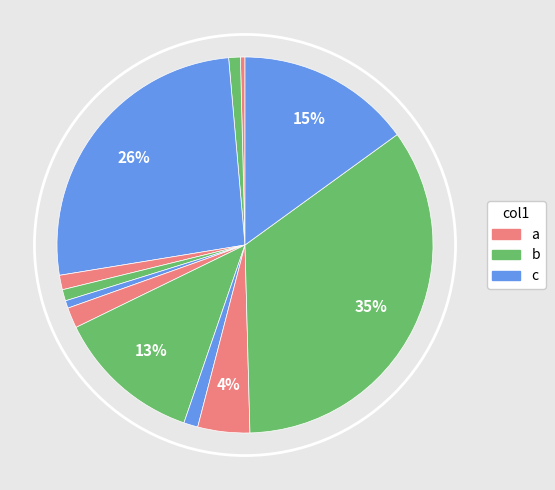

Rank the categories by value from lowest to highest.

4, 9, 12, 2, 8, 10, 1, 7, 5, 6, 3, 11